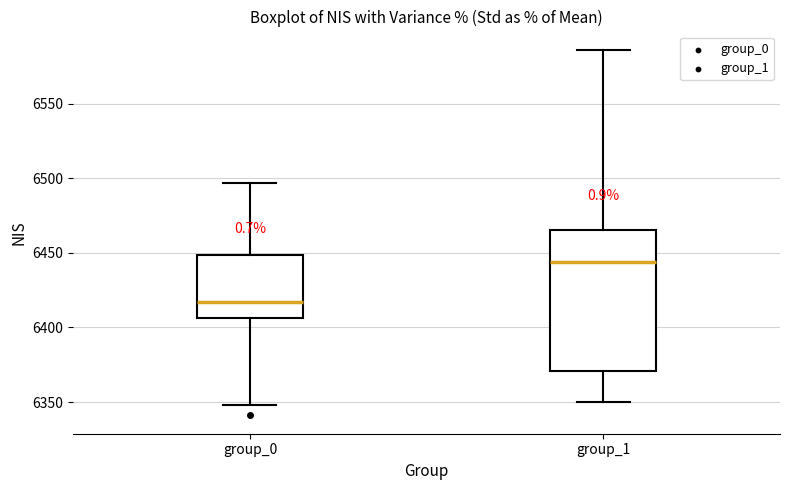

Where is the upper edge of the box for group_0 on the y-axis? The values are not printed on the chart, so give them approximately, as read against the axis.

6450